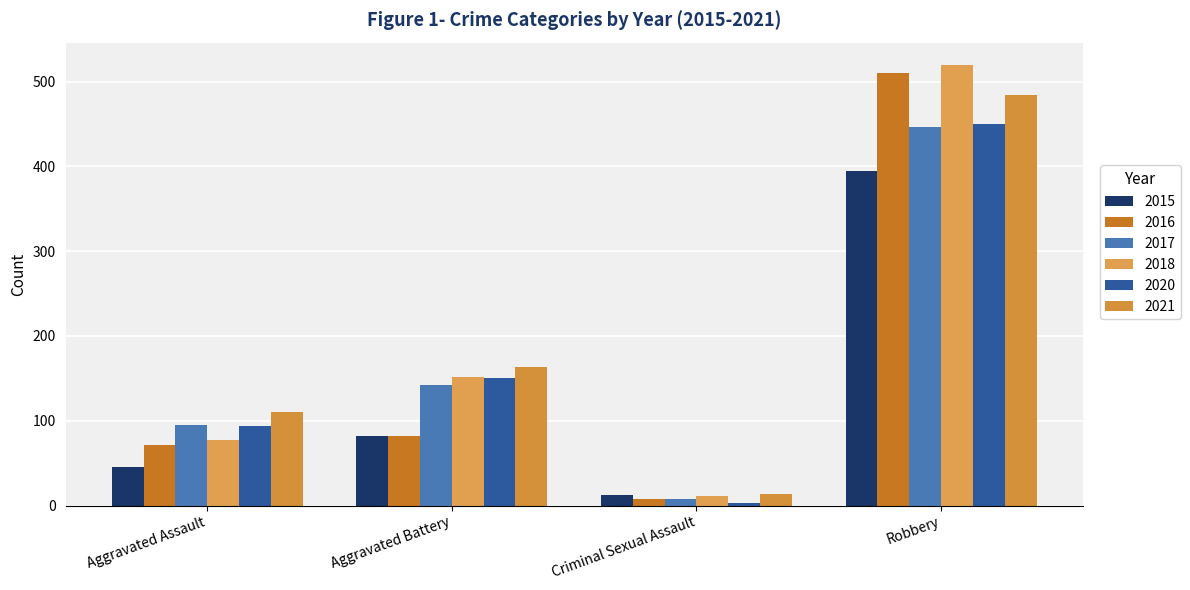

What is the label of the 4th bar from the right?

Aggravated Assault